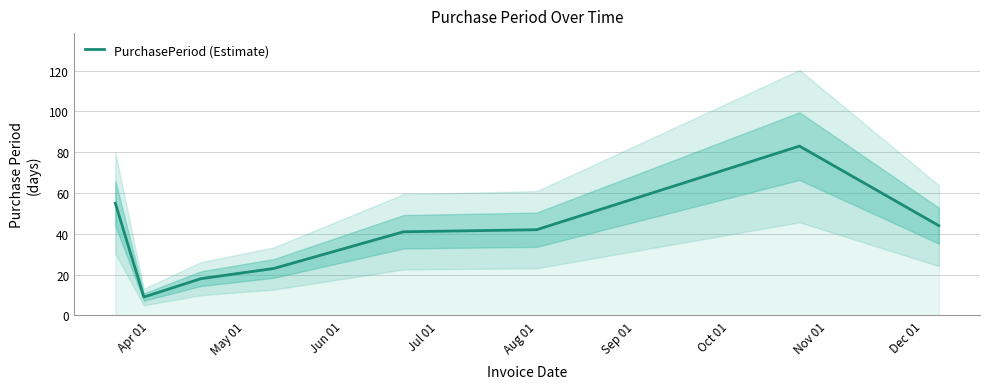

What is the minimum value shown in the chart?

9